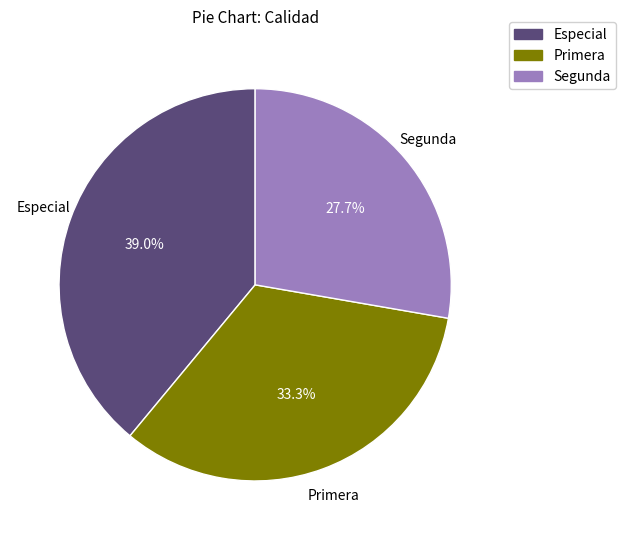

Does any single category account for the majority?

No